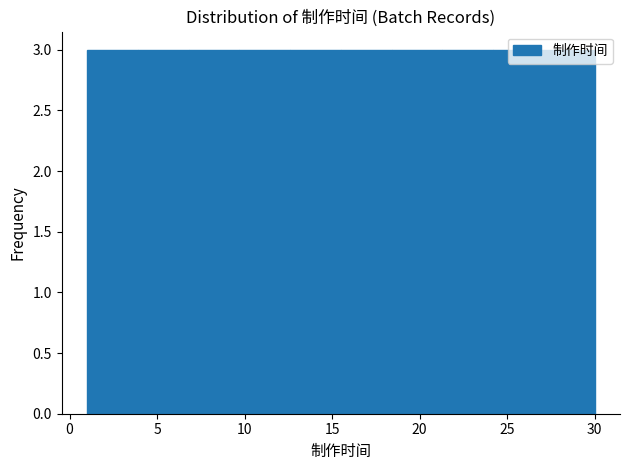

What is the height of the bar covering 6.8 to 9.7 on the x-axis? Neither the bar edges nor the heights are printed on the chart, so give them approximately, as read against the axes.

3